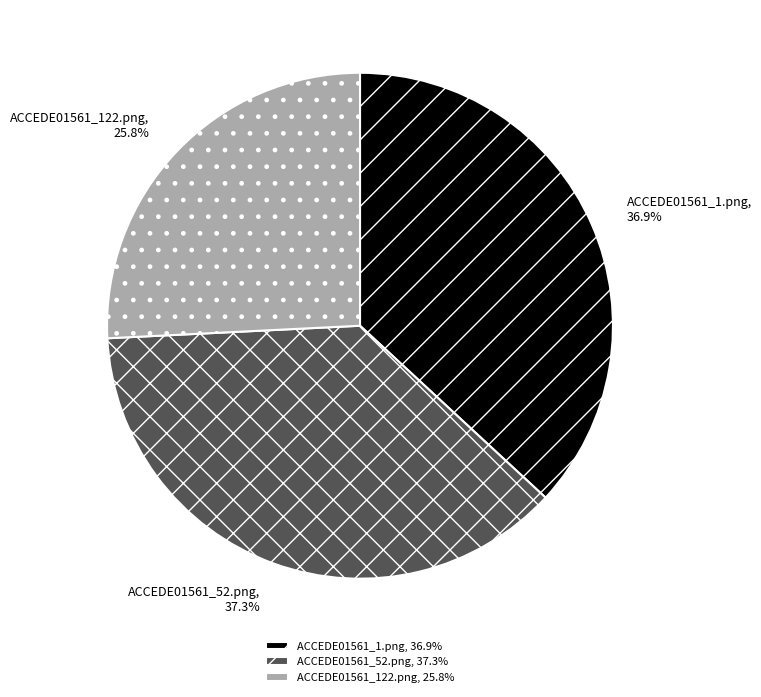

Does ACCEDE01561_52.png account for over 50% of the chart?

No